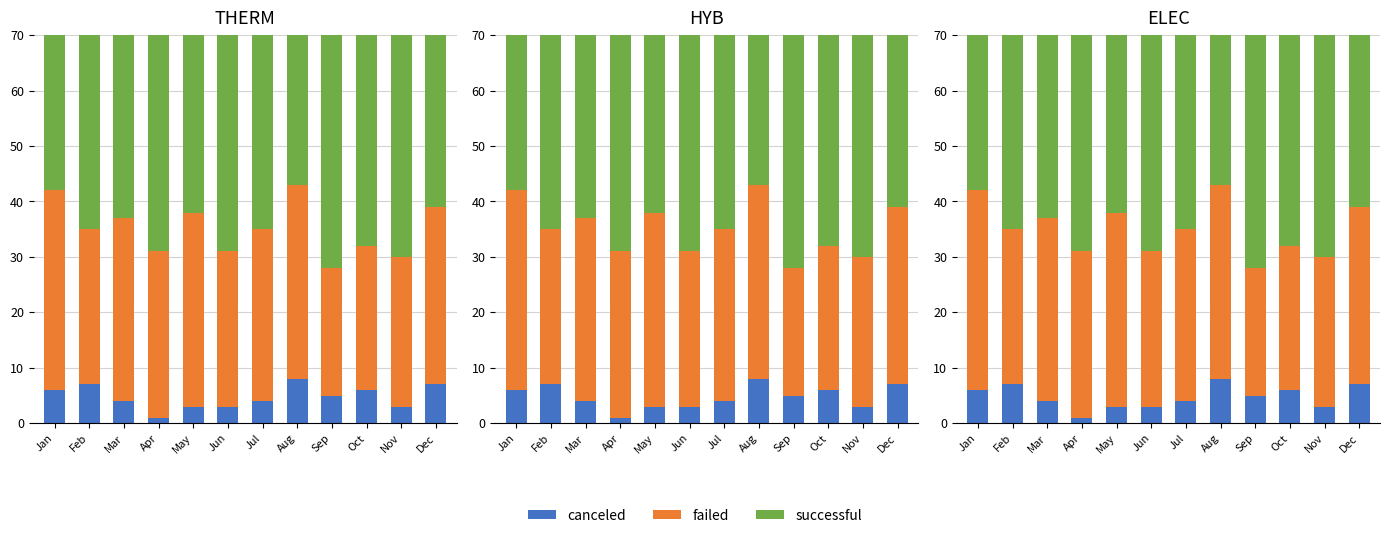

List the series in order of their overall mean, highest first.

successful, failed, canceled